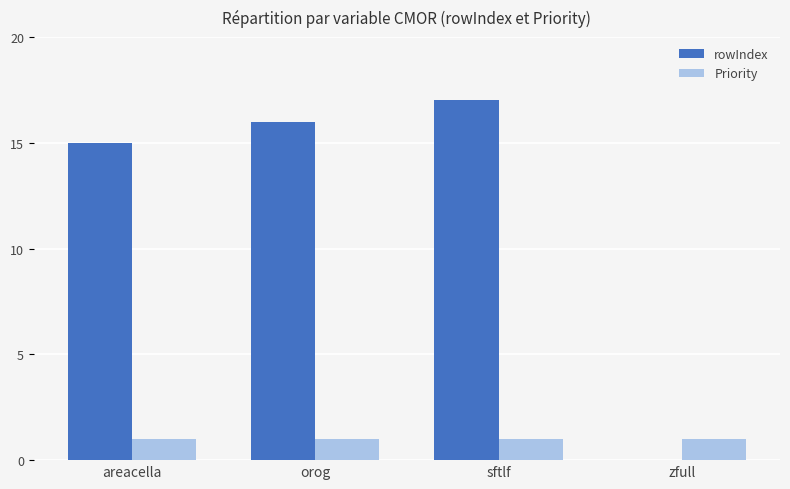

What is the approximate value of rowIndex at areacella?

15